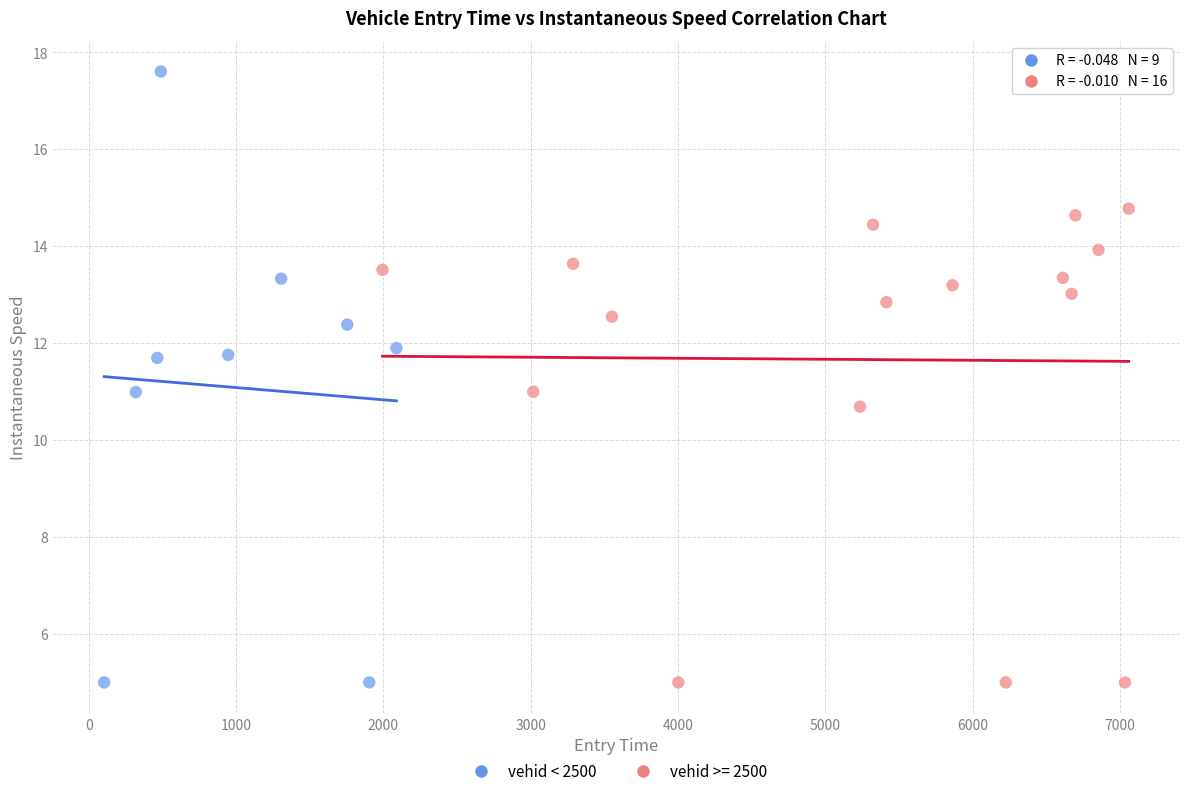

Which series has the widest spread of Y values?

vehid < 2500